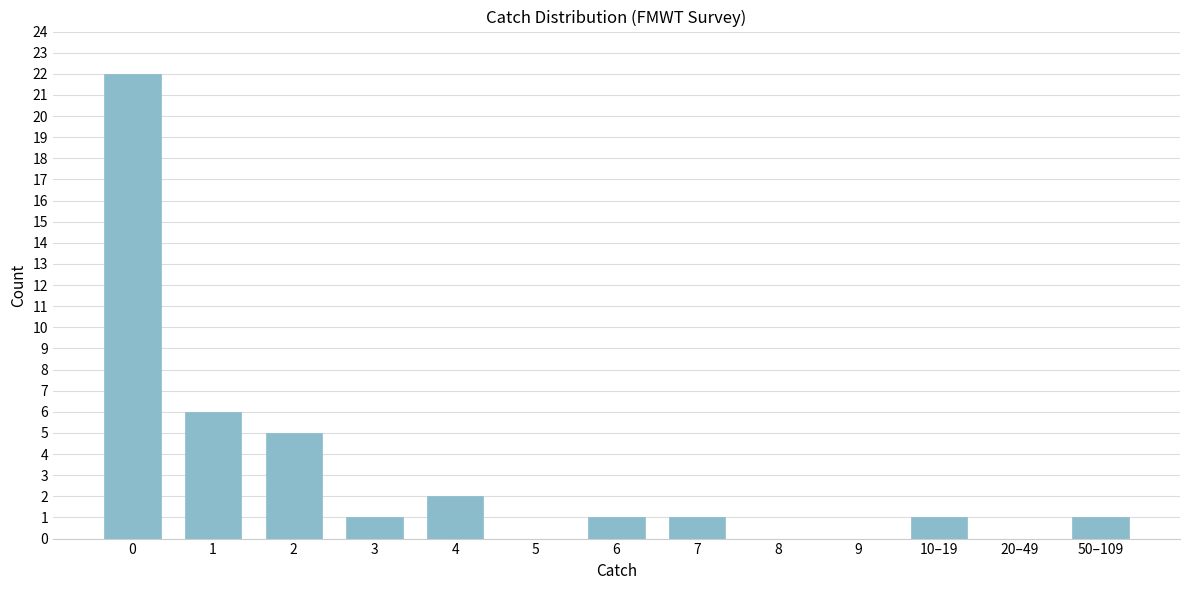

Reading left to right, what are all the values shown in this chart?

0=22	1=6	2=5	3=1	4=2	5=0	6=1	7=1	8=0	9=0	10–19=1	20–49=0	50–109=1